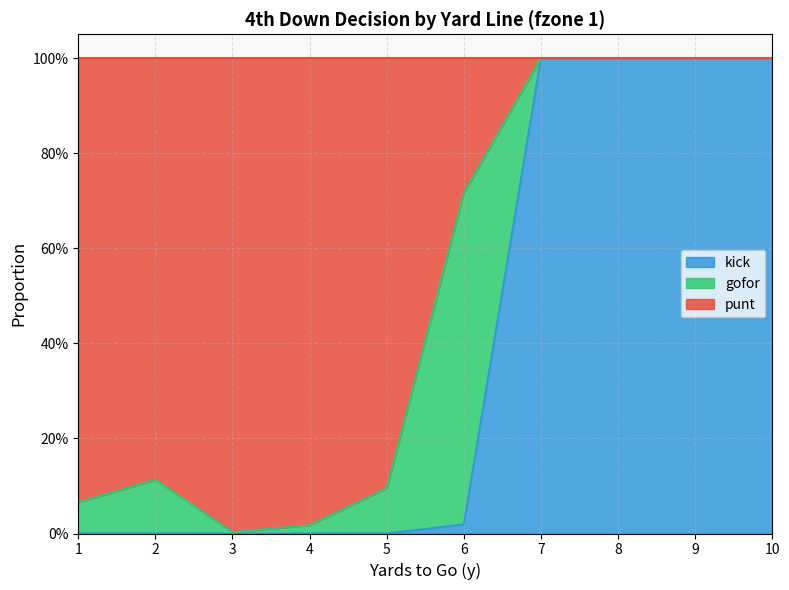

How many values in the kick series exceed 0?

5